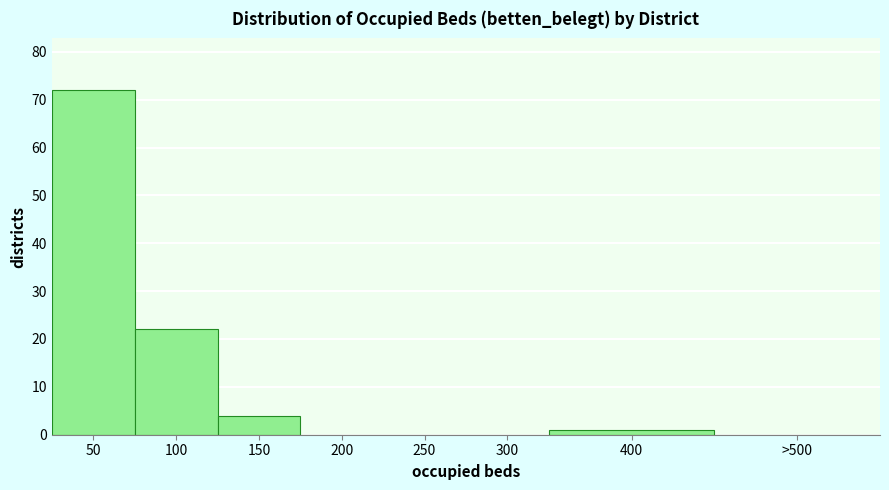

Reading left to right, list all the values displayed in this chart.

50=72	100=22	150=4	200=0	250=0	300=0	400=1	>500=0